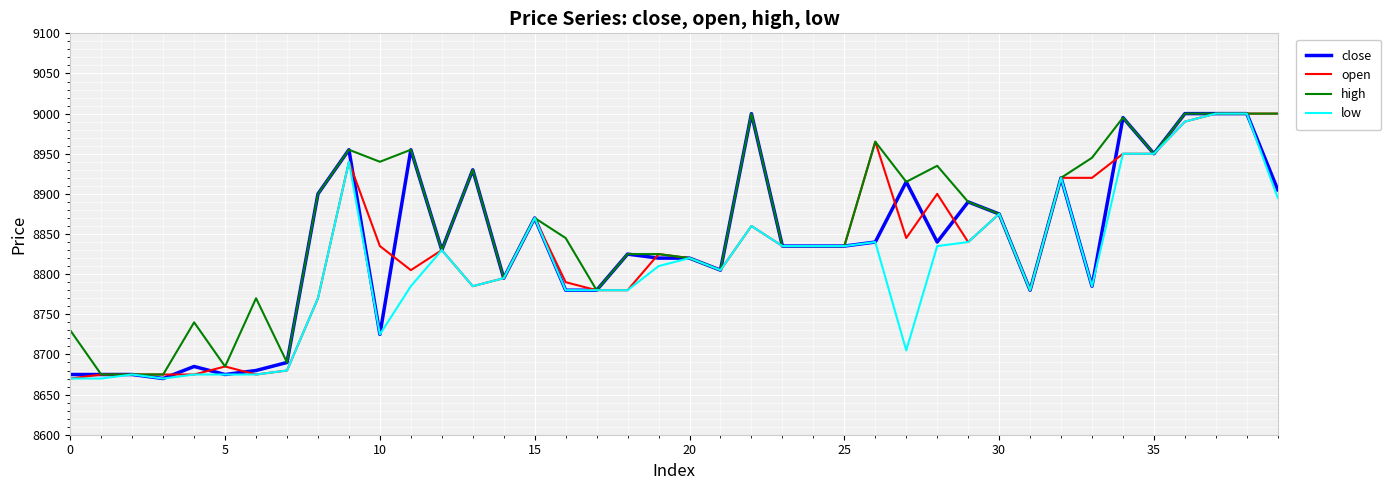

Which series has the largest total across all categories?

high